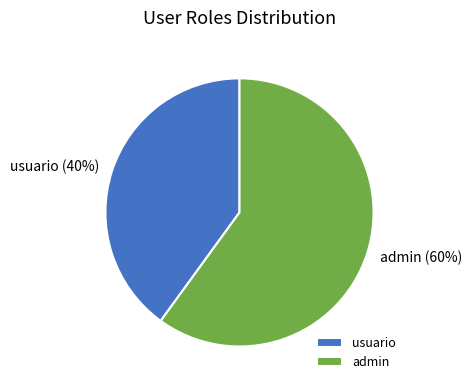

To the nearest percent, what portion does usuario represent?

40%